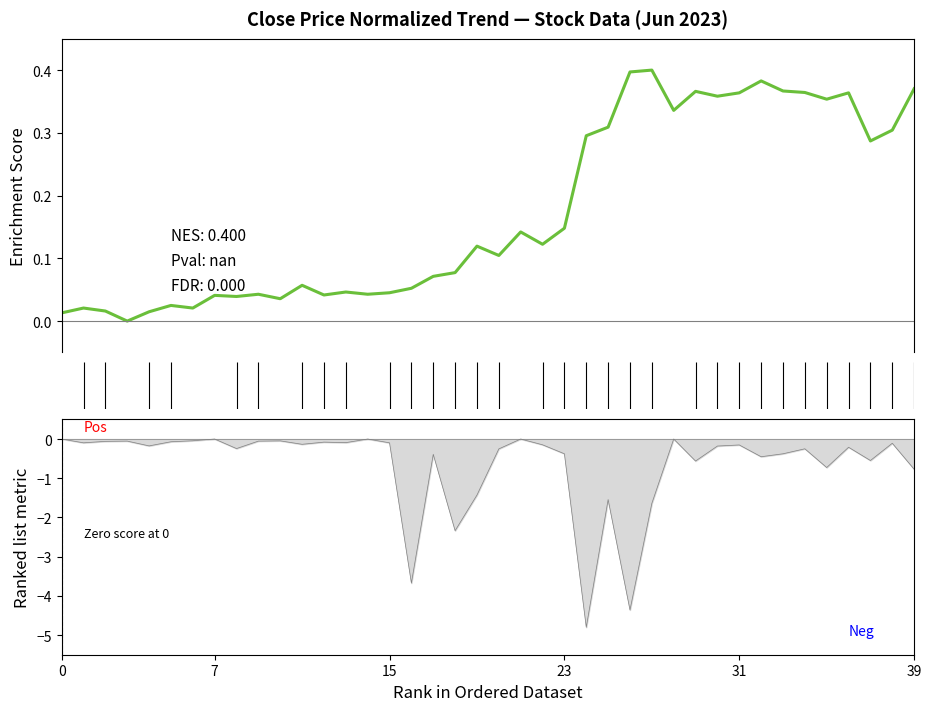

How many interior local valleys does the Volume series have?

13